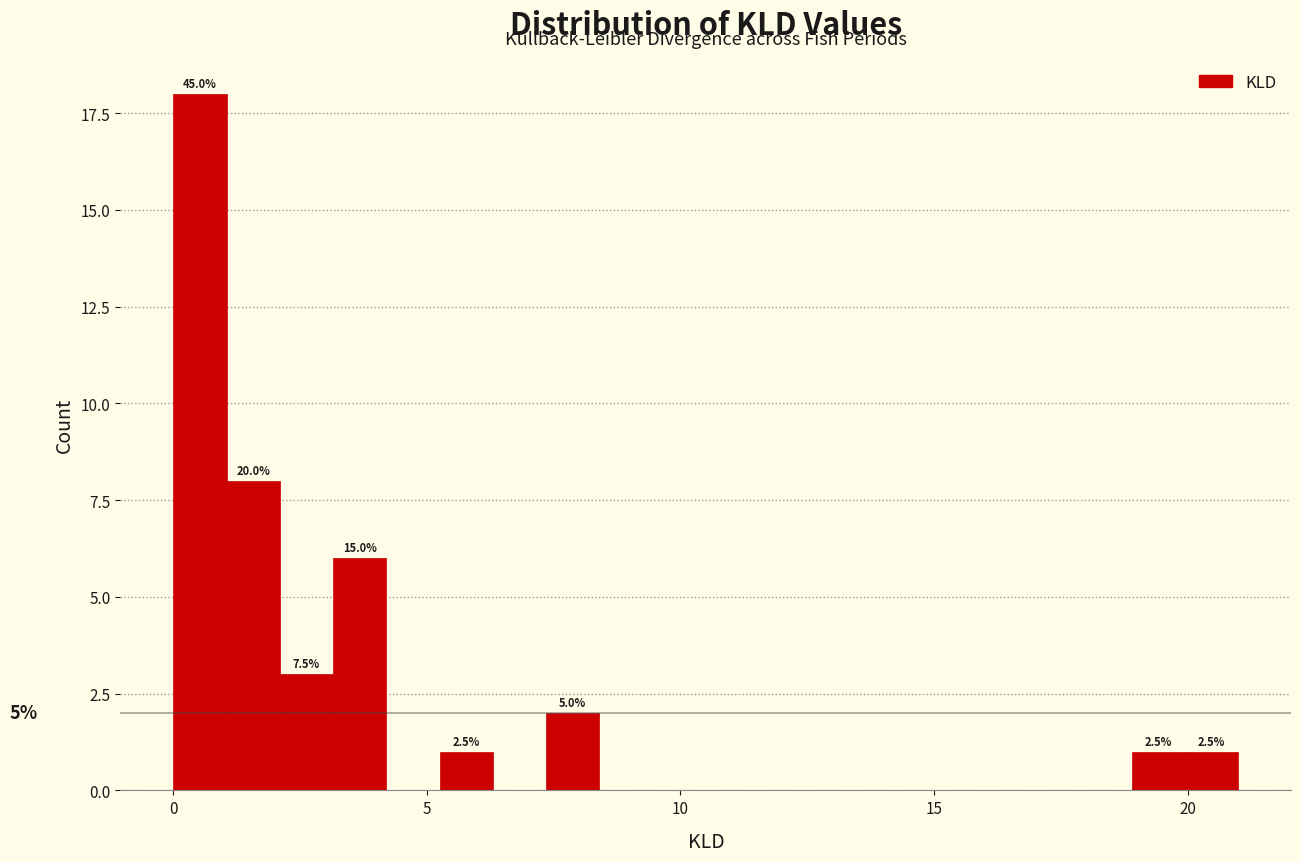

Around what value on the x-axis is the tallest bar? Give the approximate position of its centre, as read against the axis.

0.5